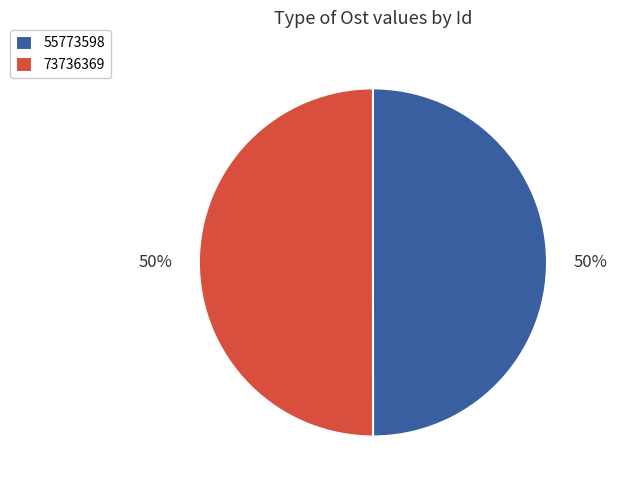

To the nearest percent, what is the combined percentage of 55773598 and 73736369?

100%